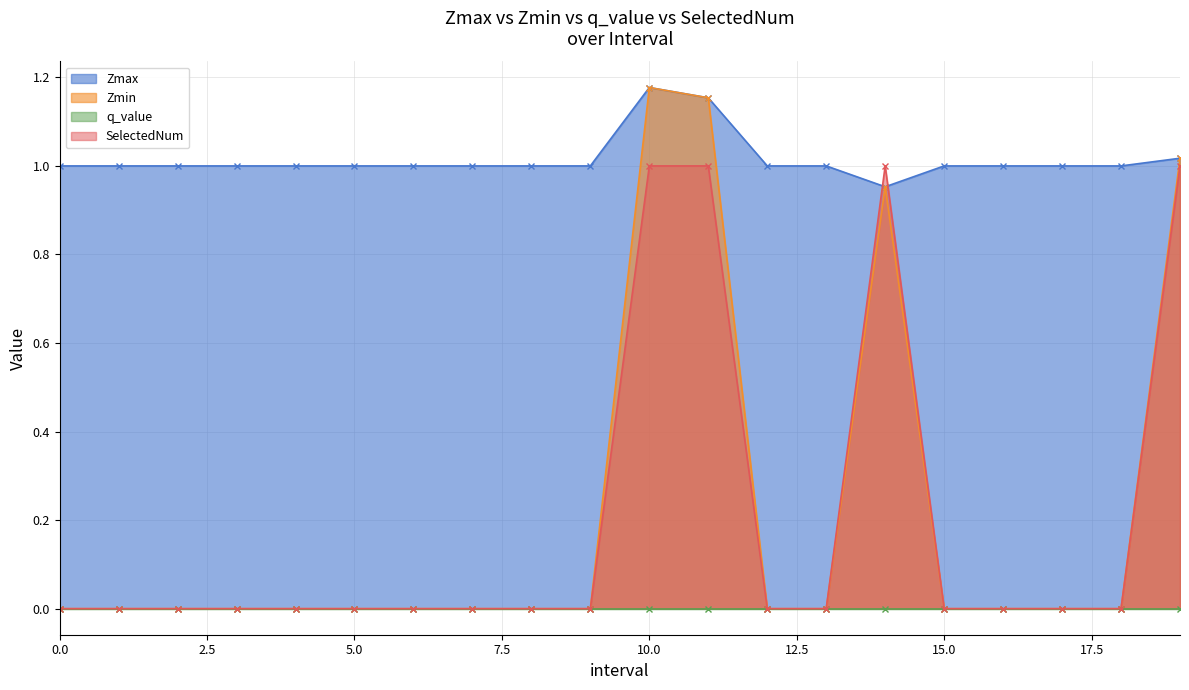

Where is the first local maximum for Zmin?

10.0